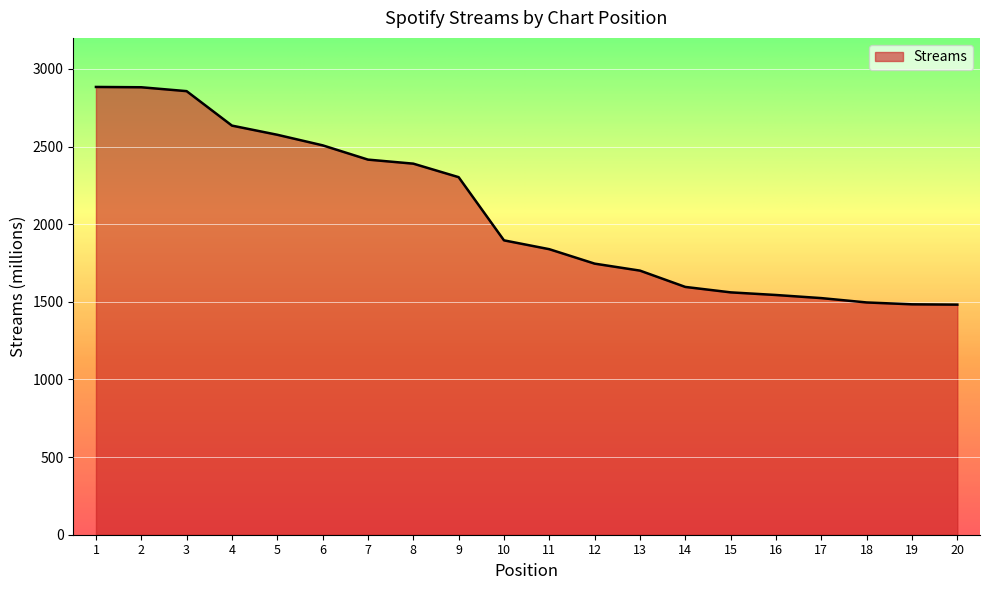

What is the difference between the values at 15 and 17?

37